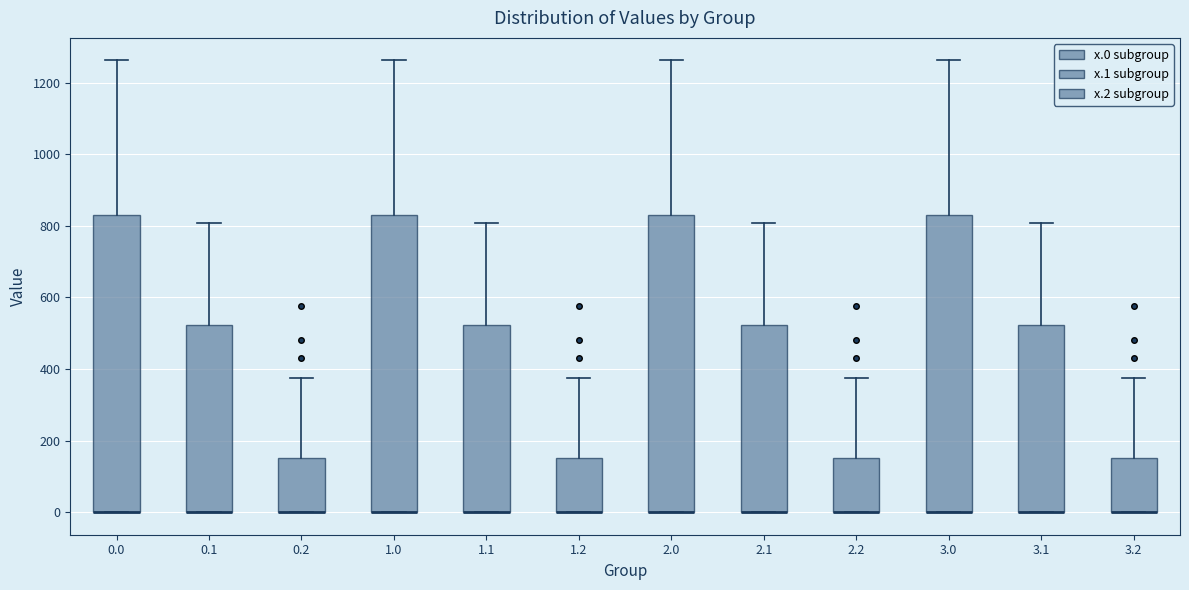

Where is the lower edge of the box at x = 1.0 on the y-axis? The values are not printed on the chart, so give them approximately, as read against the axis.

0